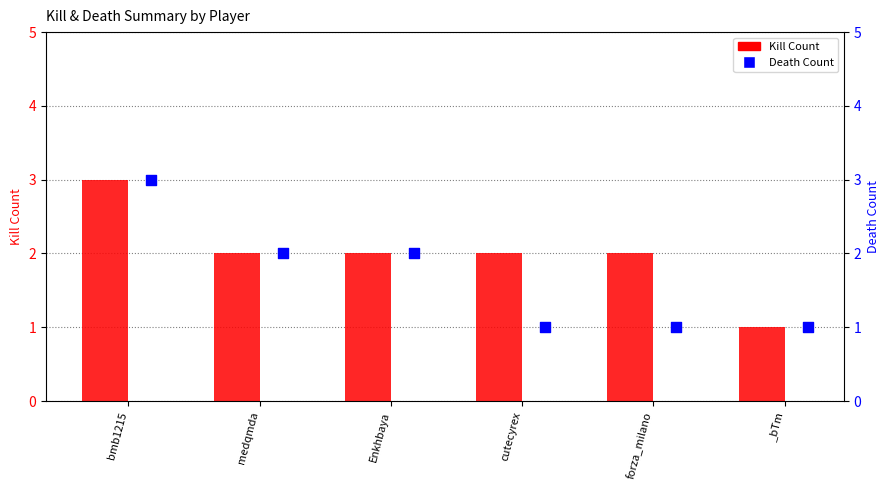

What is the total value across all series at forza_milano?

3